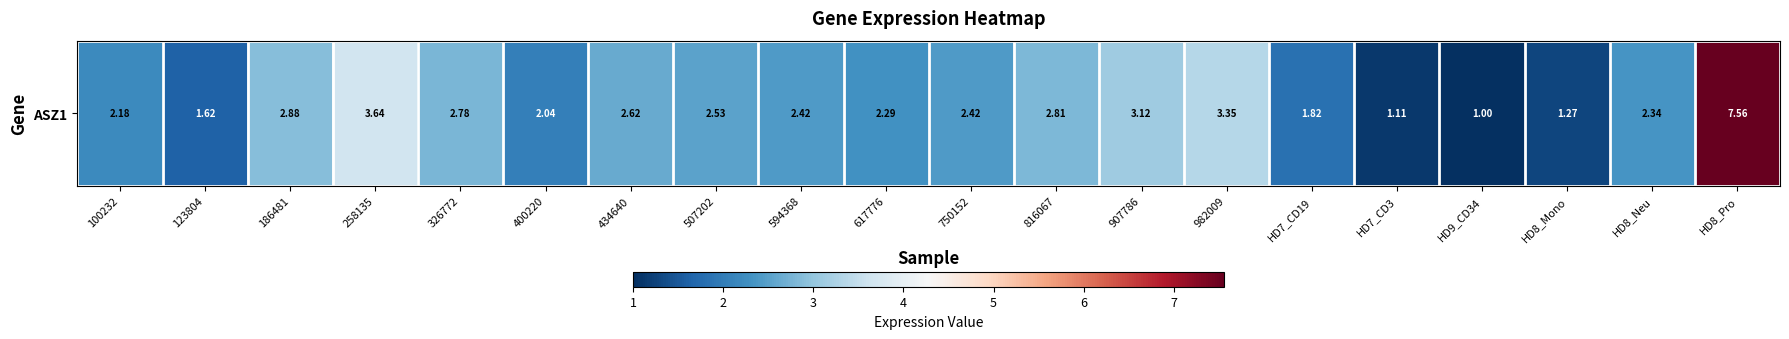

Which has a higher value, 100232 or 507202?

507202